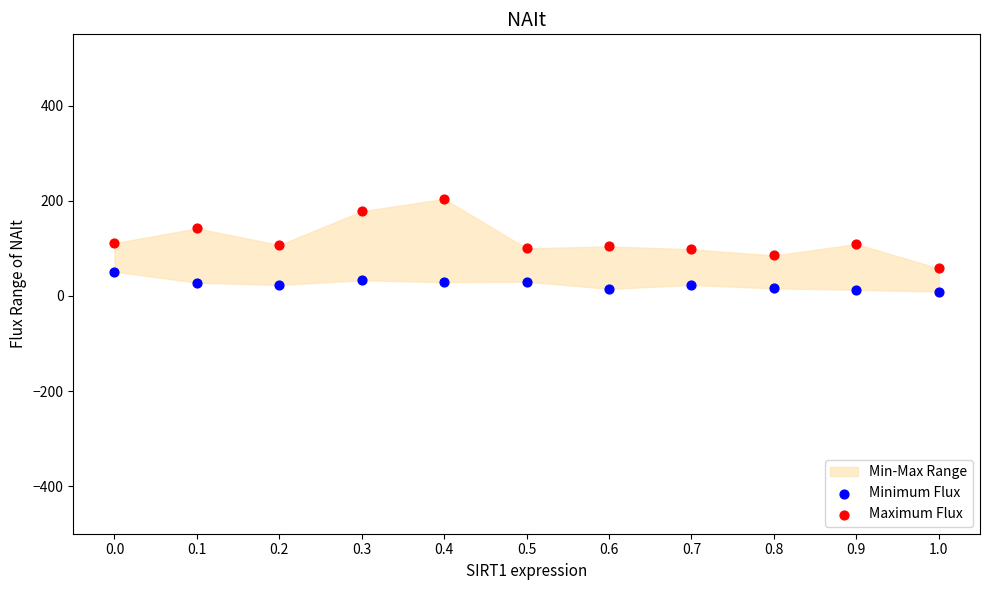

Which series contains the lowest Y value?

Minimum Flux